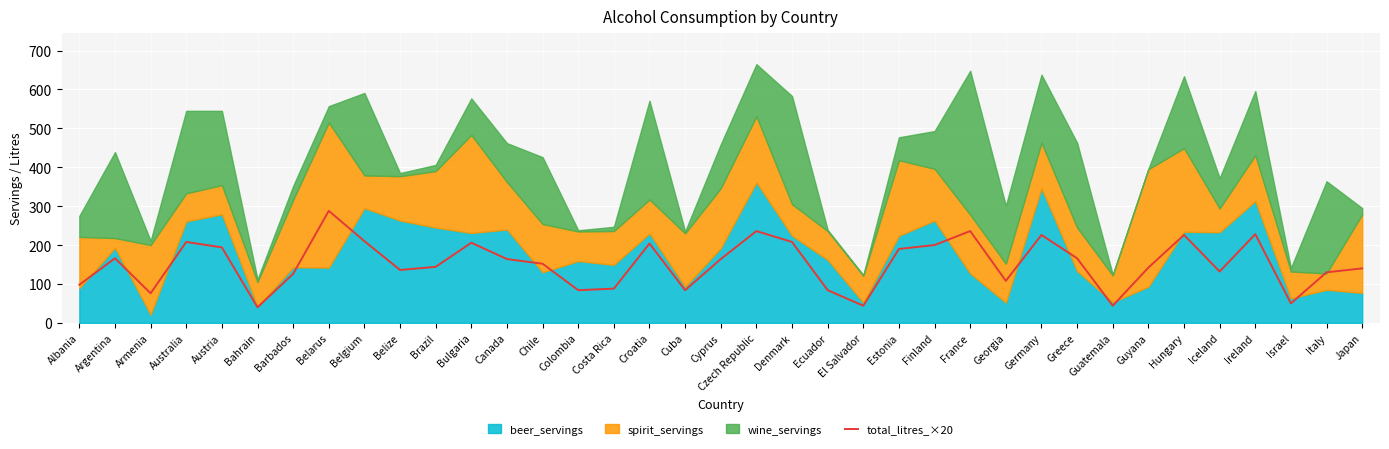

What is the lowest value of the total_litres_×20 series?

40